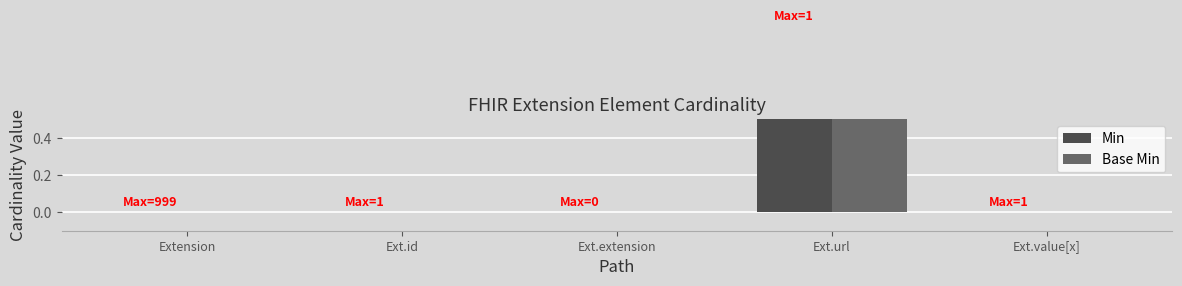

Which series has the largest total across all categories?

Min